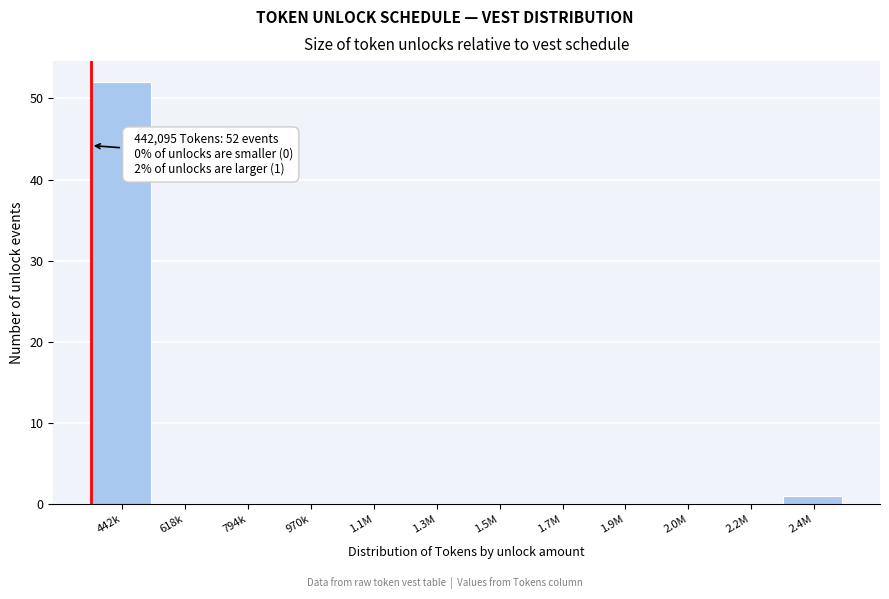

Reading left to right, what are all the values shown in this chart?

442k=52	618k=0	794k=0	970k=0	1.1M=0	1.3M=0	1.5M=0	1.7M=0	1.9M=0	2.0M=0	2.2M=0	2.4M=1